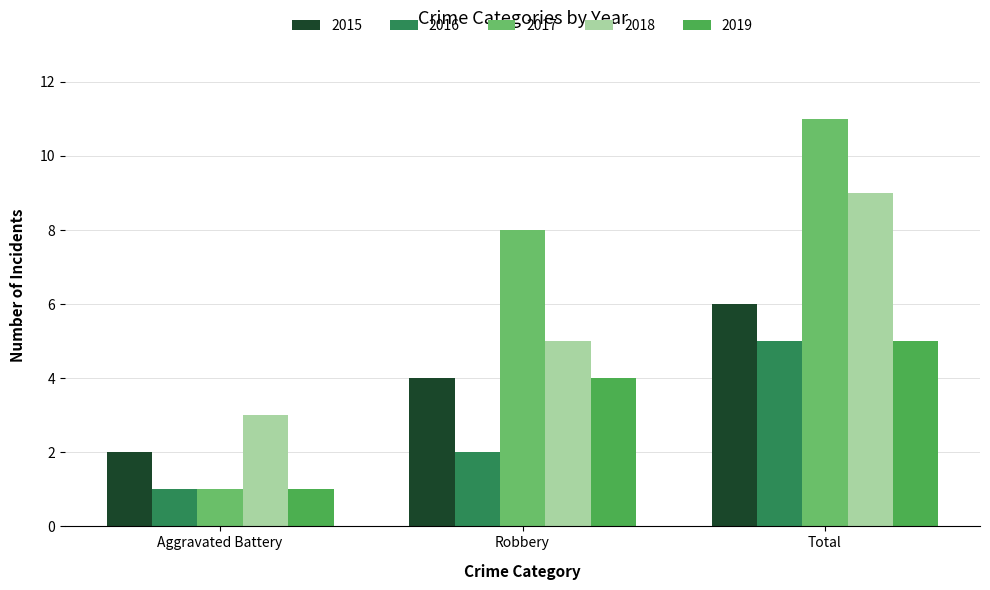

What are all the series names shown in the legend?

2015, 2016, 2017, 2018, 2019